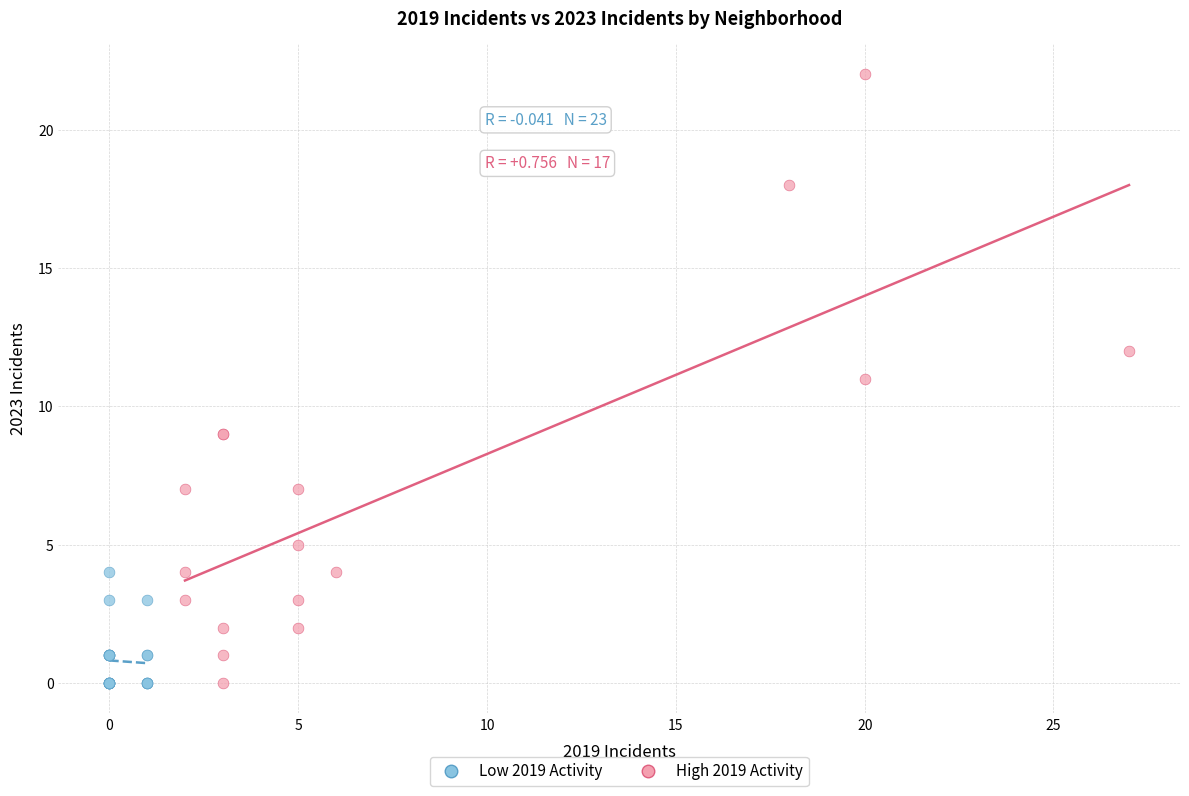

Which series has the largest Y range (max minus min)?

High 2019 Activity